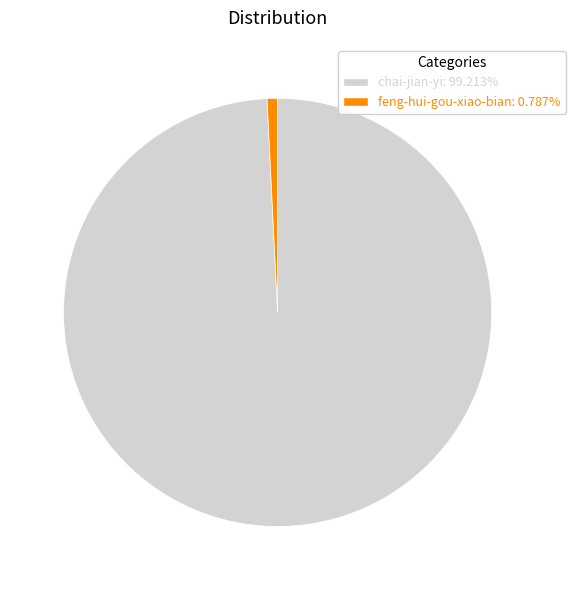

Rank the categories by value from lowest to highest.

feng-hui-gou-xiao-bian, chai-jian-yi